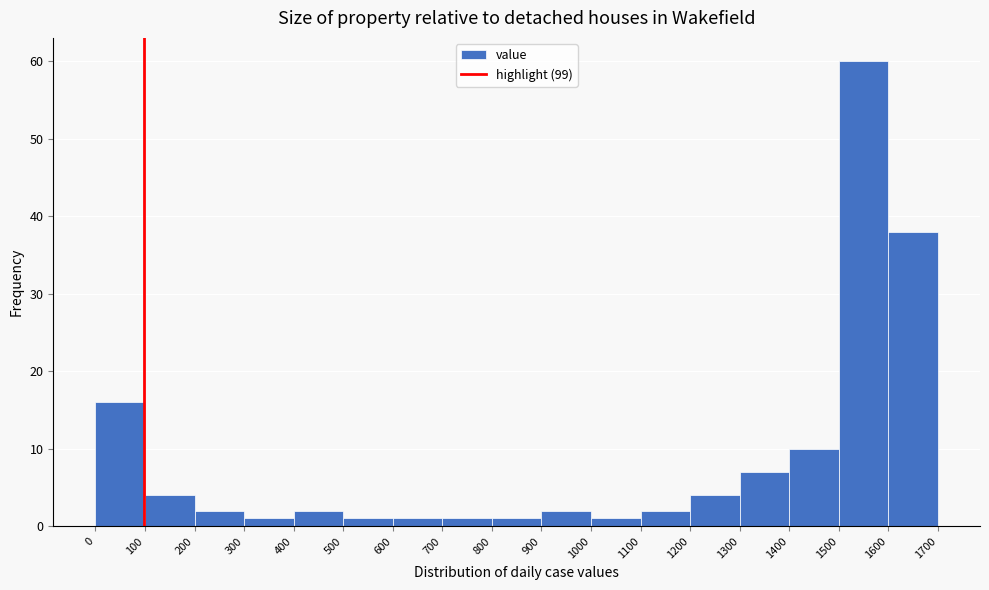

Reading left to right, list every bar in this chart as the range it spans on the x-axis followed by its height. The values are not printed on the chart, so give them approximately, as read against the axis.

0 to 100: 16
100 to 200: 4
200 to 300: 2
300 to 400: 1
400 to 500: 2
500 to 600: 1
600 to 700: 1
700 to 800: 1
800 to 900: 1
900 to 1000: 2
1000 to 1100: 1
1100 to 1200: 2
1200 to 1300: 4
1300 to 1400: 7
1400 to 1500: 10
1500 to 1600: 60
1600 to 1700: 38